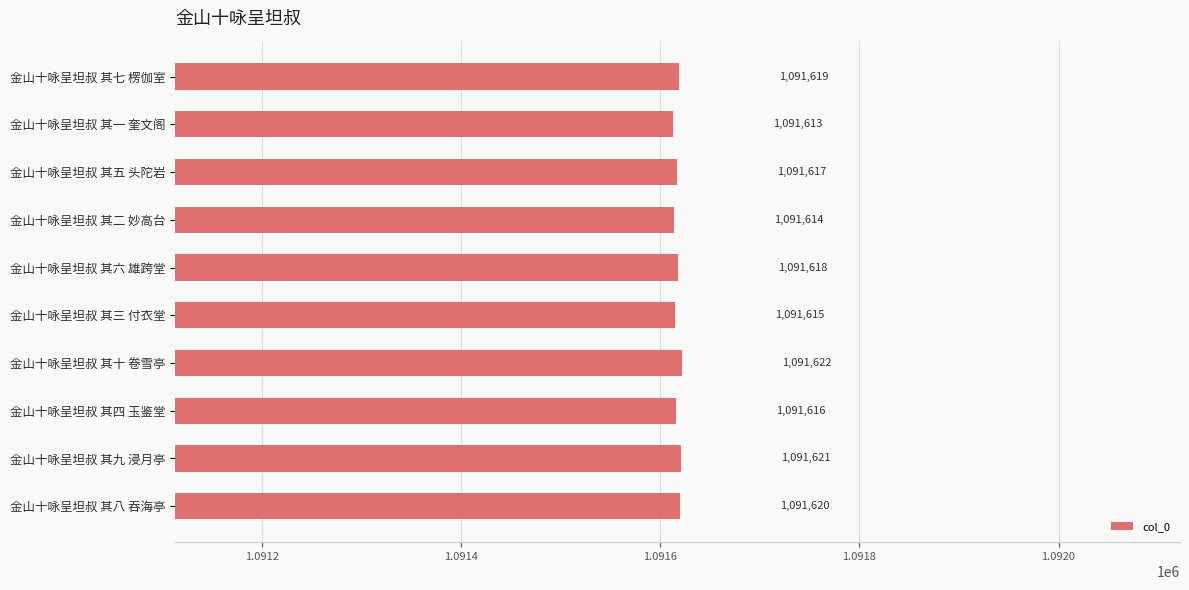

Reading top to bottom, list all the values displayed in this chart.

金山十咏呈坦叔 其七 楞伽室=1091619	金山十咏呈坦叔 其一 奎文阁=1091613	金山十咏呈坦叔 其五 头陀岩=1091617	金山十咏呈坦叔 其二 妙高台=1091614	金山十咏呈坦叔 其六 雄跨堂=1091618	金山十咏呈坦叔 其三 付衣堂=1091615	金山十咏呈坦叔 其十 卷雪亭=1091622	金山十咏呈坦叔 其四 玉鉴堂=1091616	金山十咏呈坦叔 其九 浸月亭=1091621	金山十咏呈坦叔 其八 吞海亭=1091620